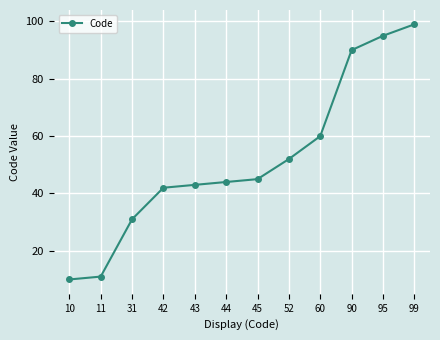

True or false: there are more than 0 points higher than both neighbors.

False